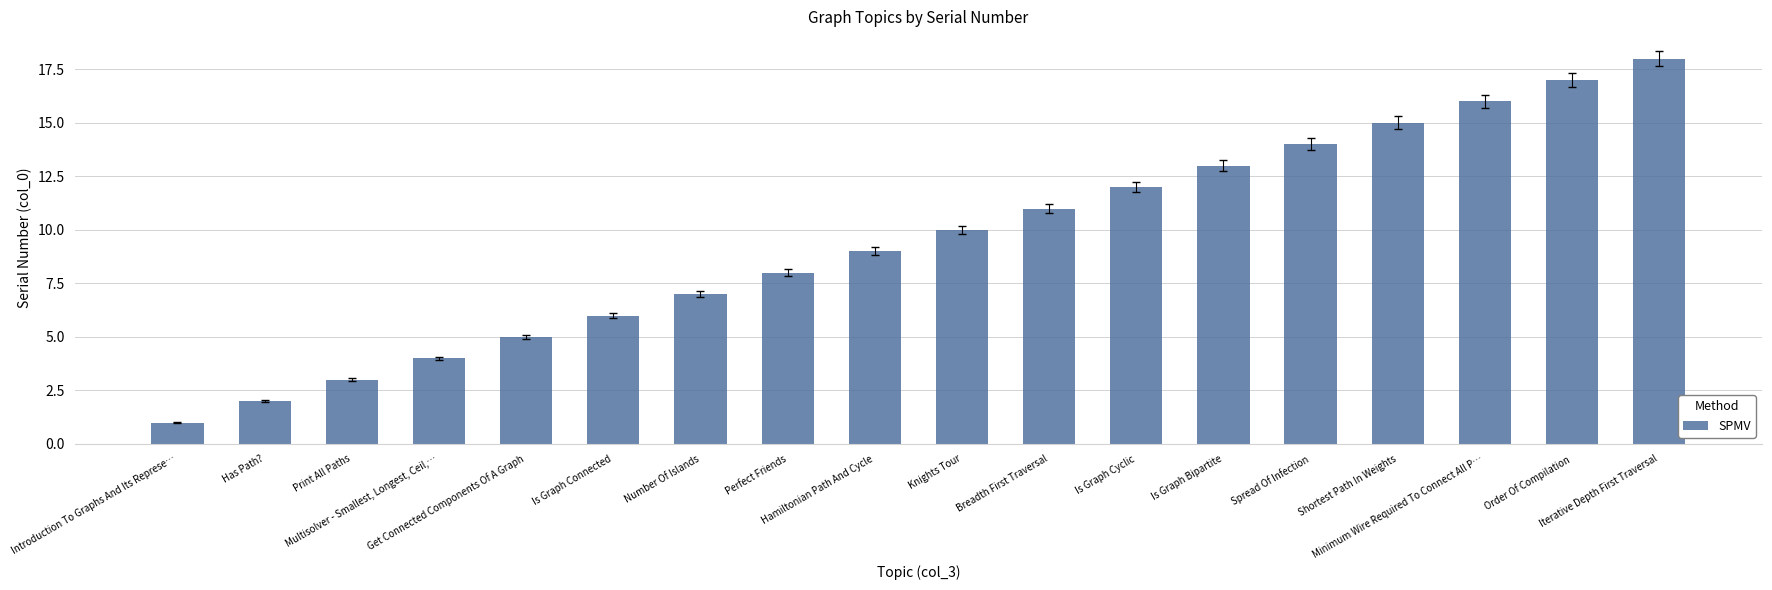

Is it true that the value at Print All Paths is 3?

True